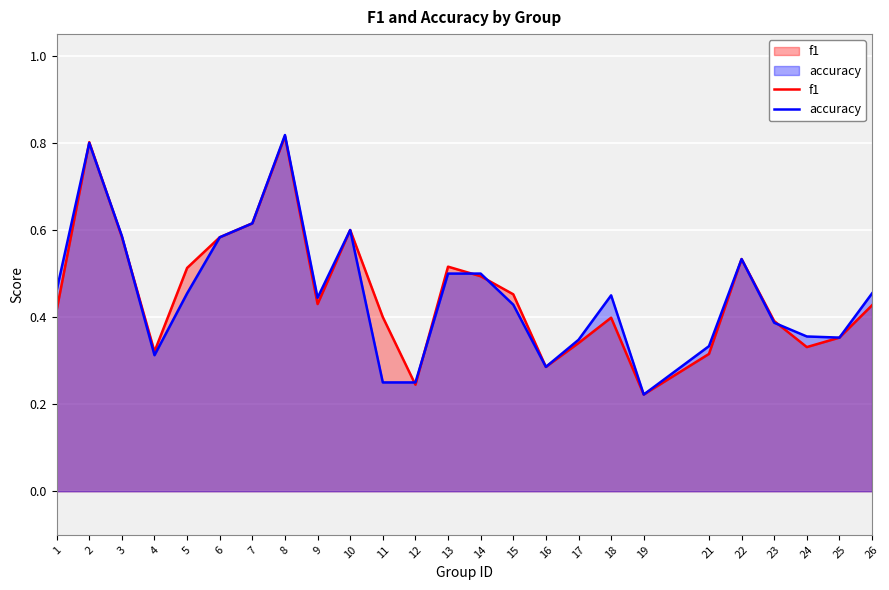

Is it true that f1 equals 0.8 at 8?

True